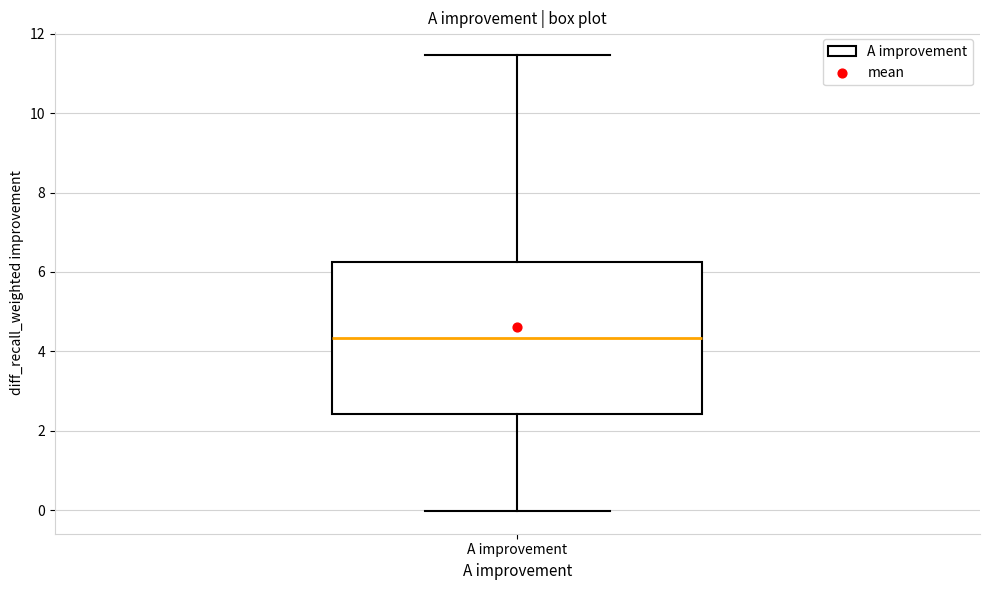

Where does the upper whisker of the box for A improvement end on the y-axis? The values are not printed on the chart, so give them approximately, as read against the axis.

11.4